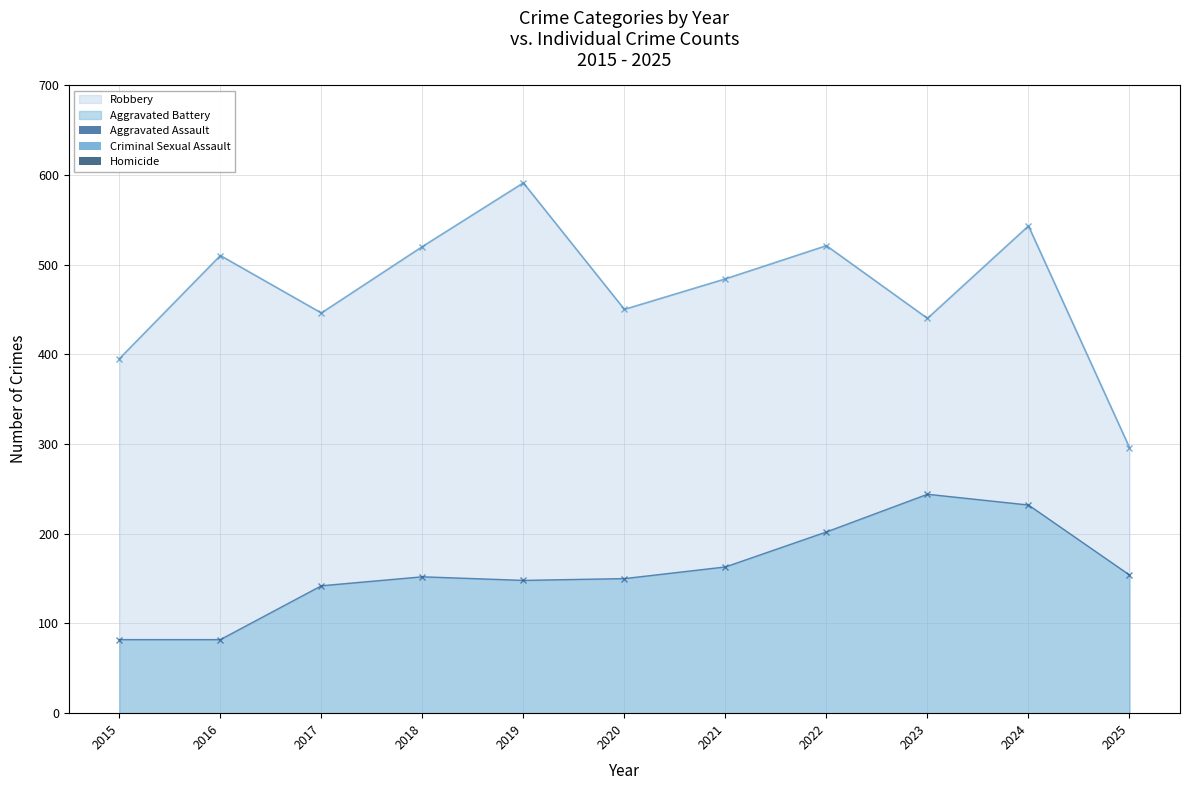

What is the minimum value for Robbery?

296